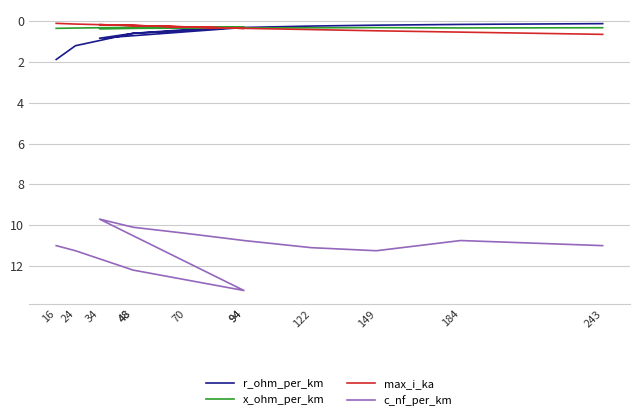

How many intersections are there between max_i_ka and x_ohm_per_km?

3